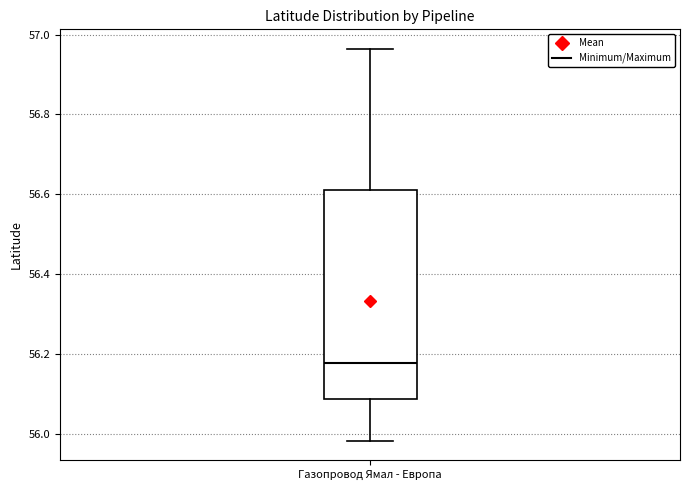

Where does the median line of the box for Газопровод Ямал - Европа sit on the y-axis? The values are not printed on the chart, so give them approximately, as read against the axis.

56.18